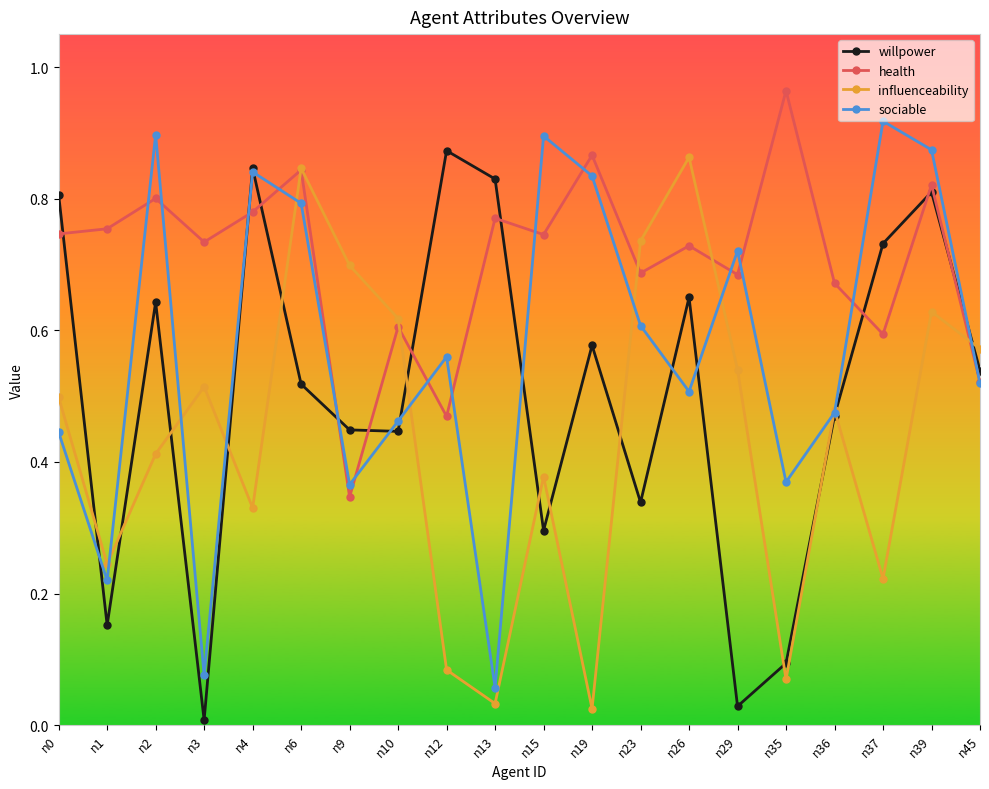

At how many categories does at least one series exceed 0?

20